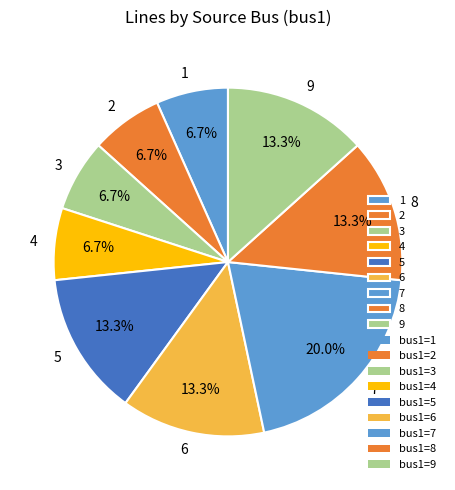

How many slices are in this pie chart?

9